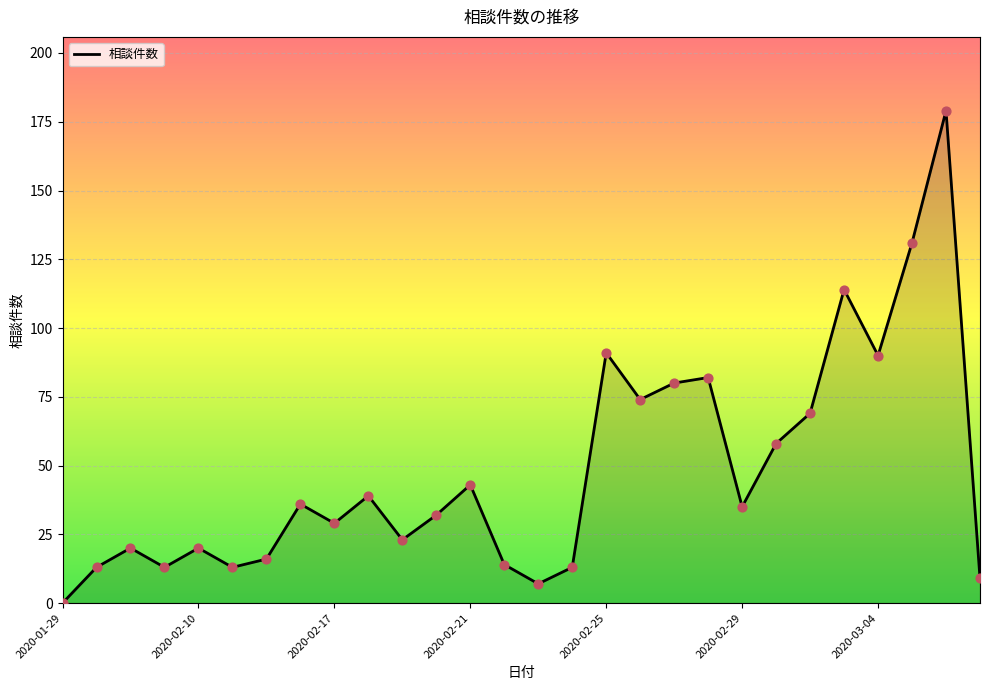

What is the greatest value displayed?

179